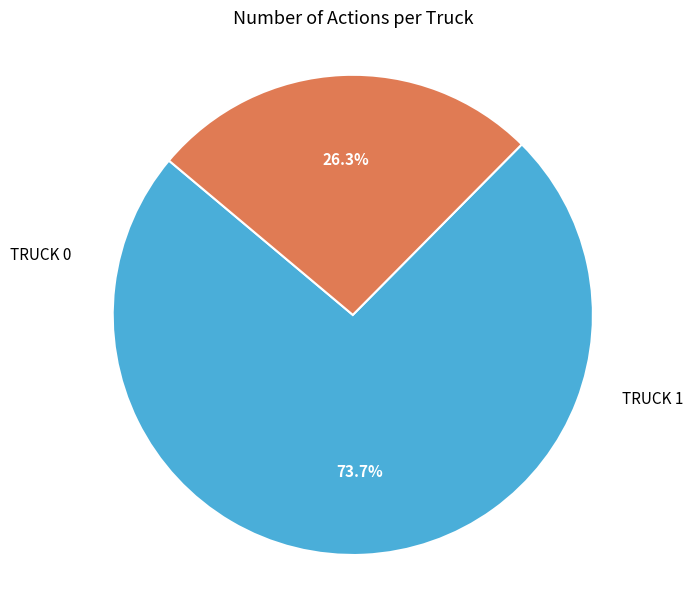

How many slices are in this pie chart?

2